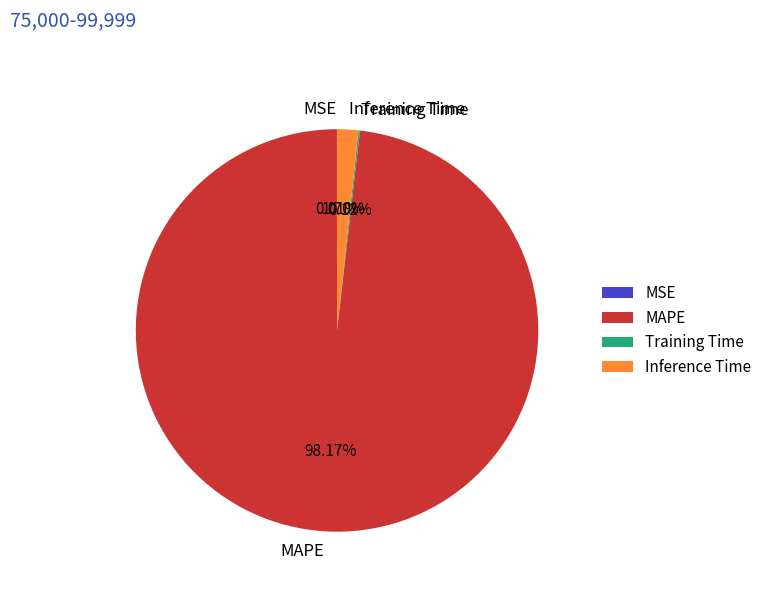

Does MAPE account for over 50% of the chart?

Yes